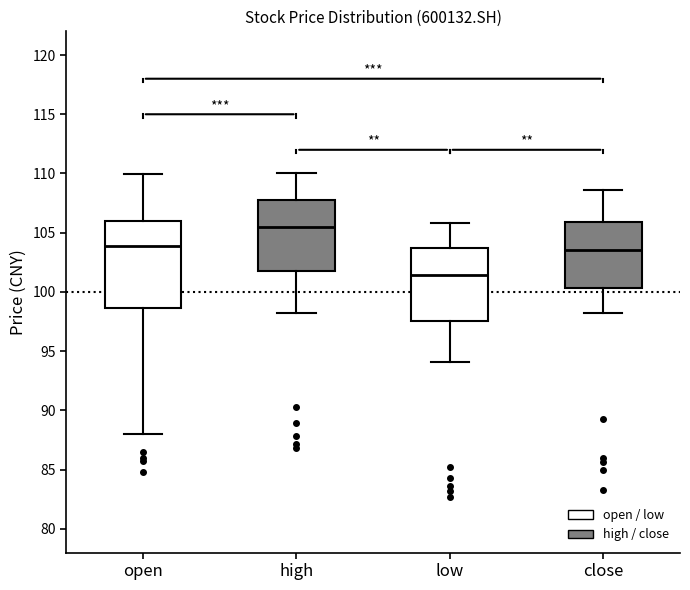

Reading left to right, transcribe this box plot: for each box, give where its median line is, the range the box spans, and where its two whiskers end, as read against the y-axis. The values are not printed on the chart, so give them approximately, as read against the axis.

open: median 104.0, box 98.5 to 106.0, whiskers 88.0 to 110.0
high: median 105.5, box 101.5 to 108.0, whiskers 98.0 to 110.0
low: median 101.5, box 97.5 to 103.5, whiskers 94.0 to 106.0
close: median 103.5, box 100.5 to 106.0, whiskers 98.0 to 108.5